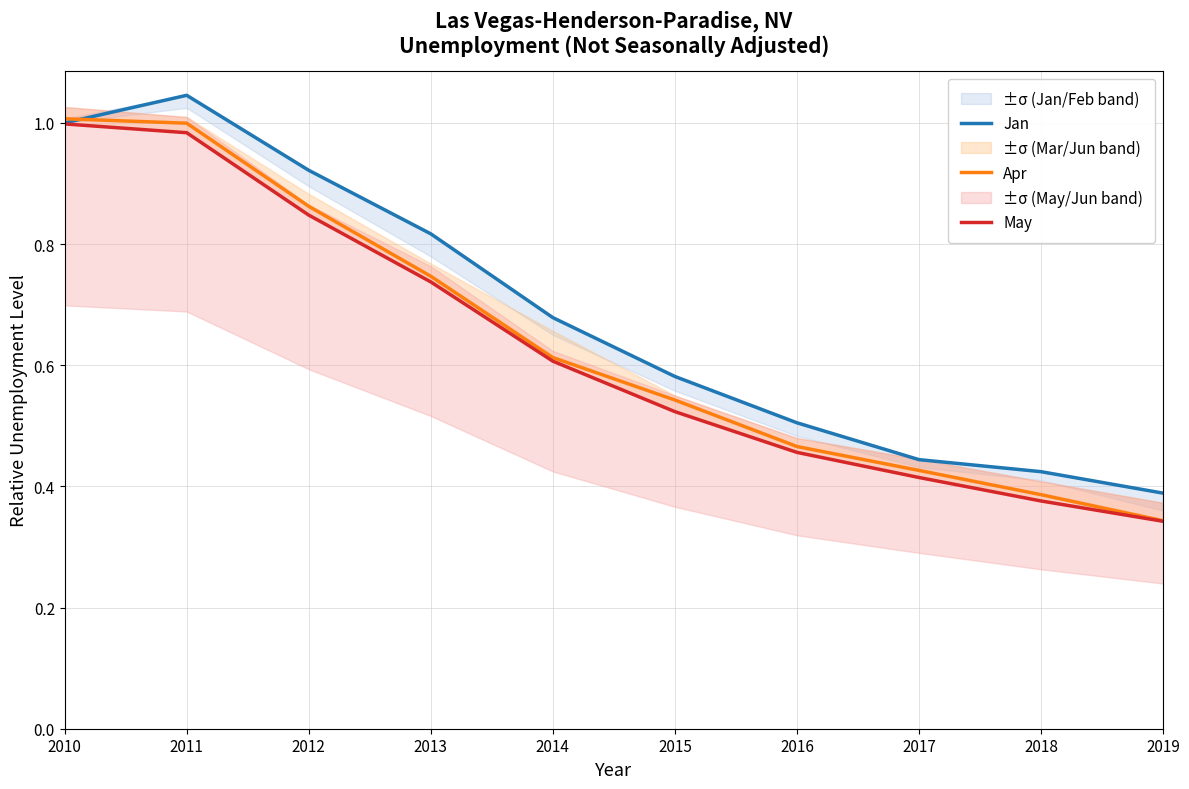

The value of May at 2018 is 0.4. True or false?

True